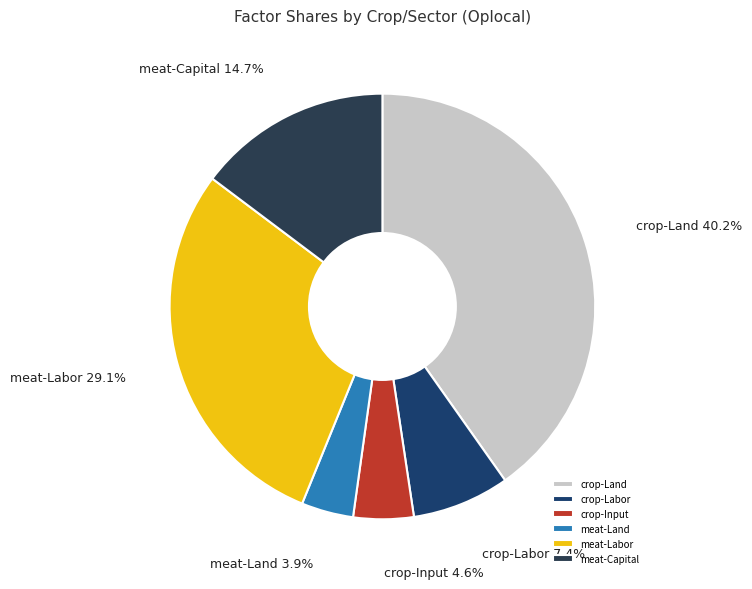

How many segments does this pie chart have?

6